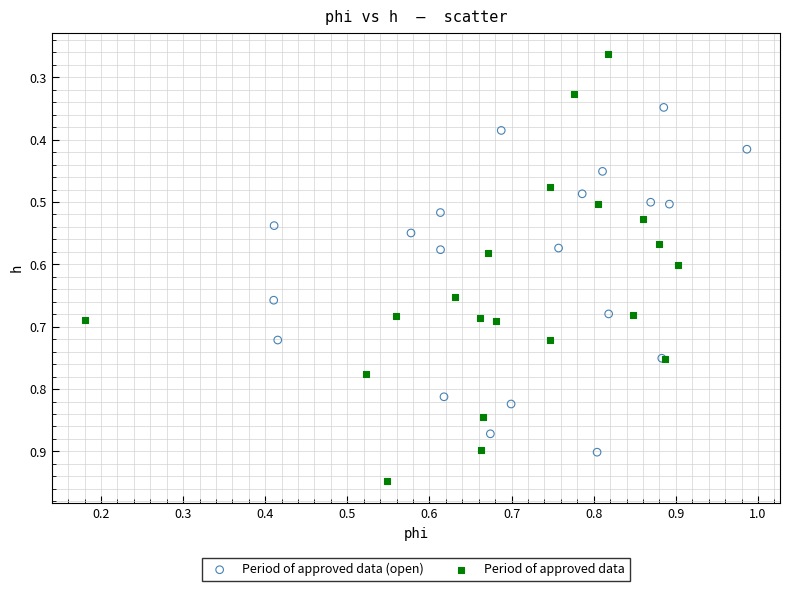

Which series contains the lowest Y value?

Period of approved data